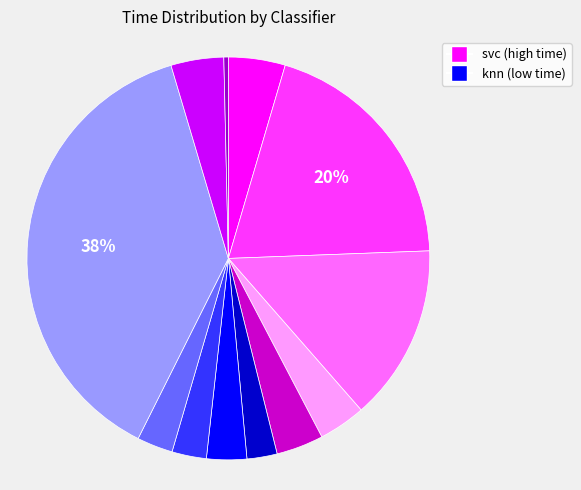

To the nearest percent, what is the difference between the largest and smallest slice percentages?

38%